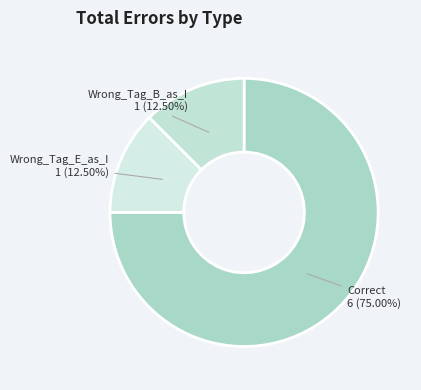

Do Wrong_Tag_B_as_I and Wrong_Tag_E_as_I together represent more than half of the pie?

No